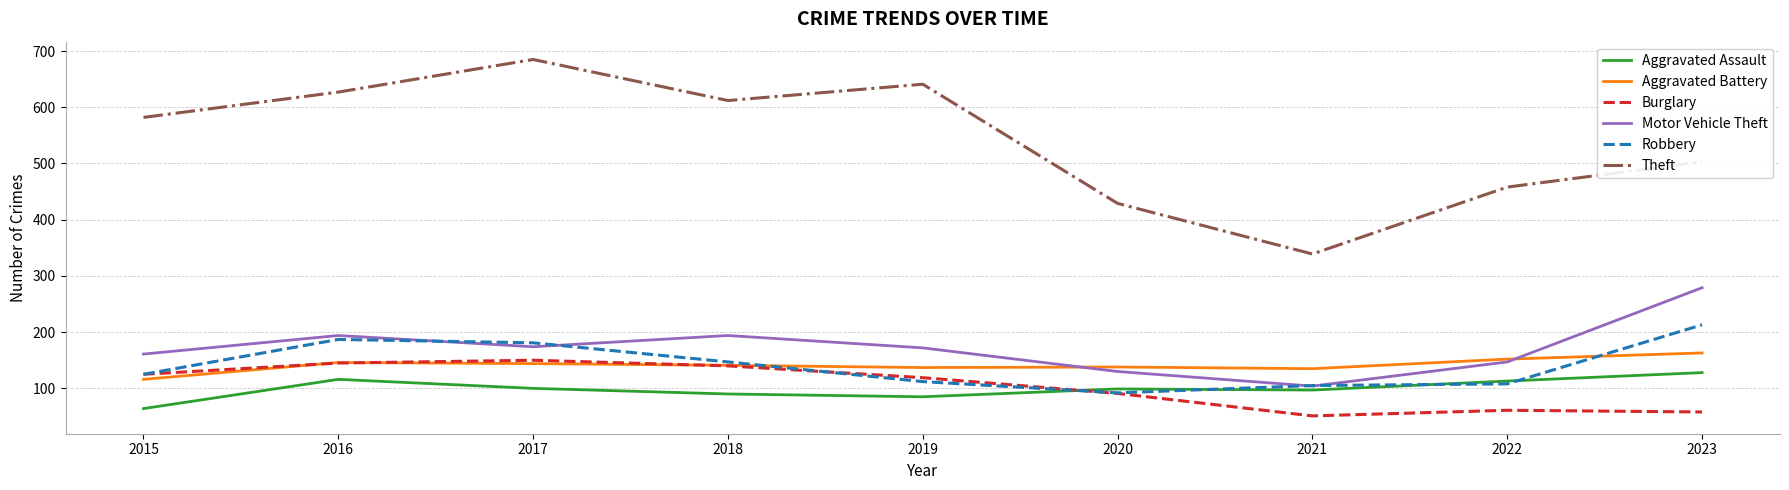

Count the number of categories in the chart.

9